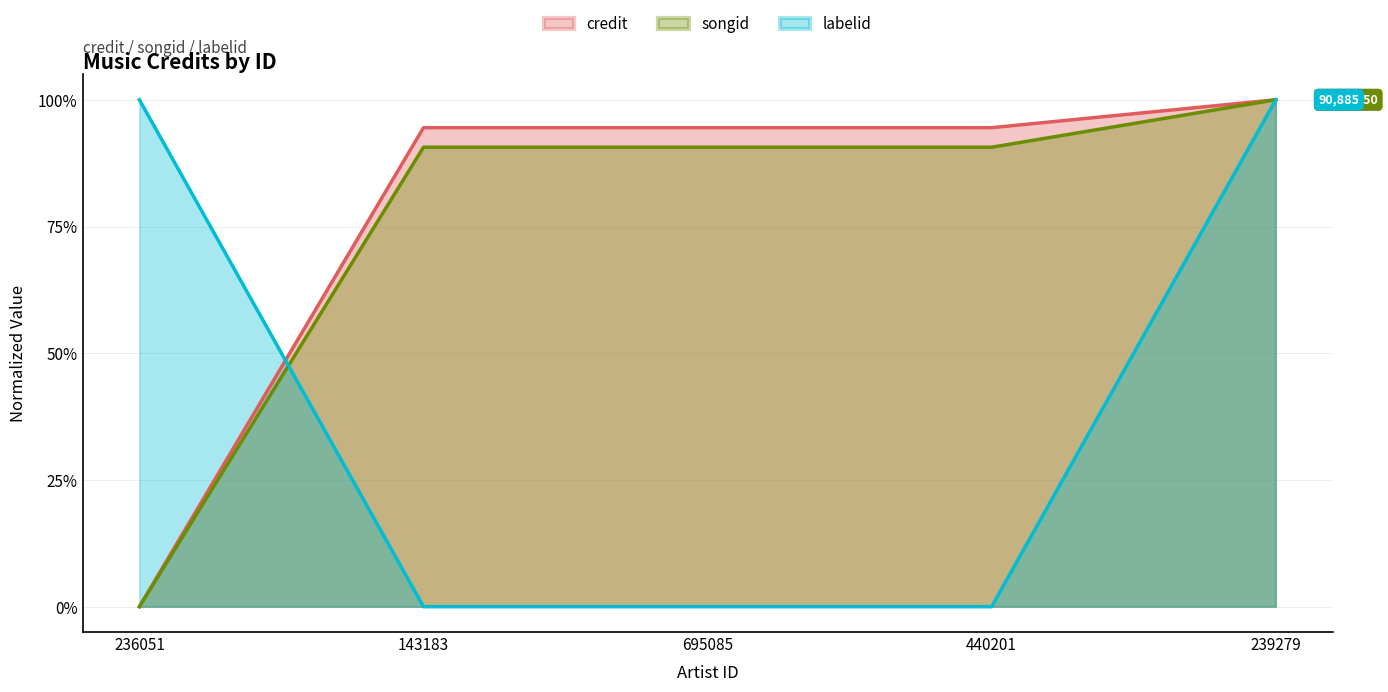

Which has a higher value, 695085 or 143183?

695085